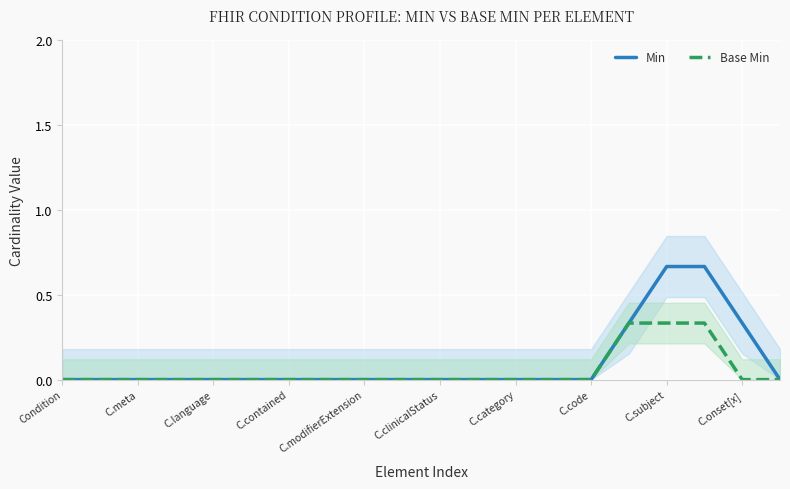

List the series in order of their peak value, highest first.

Min, Base Min